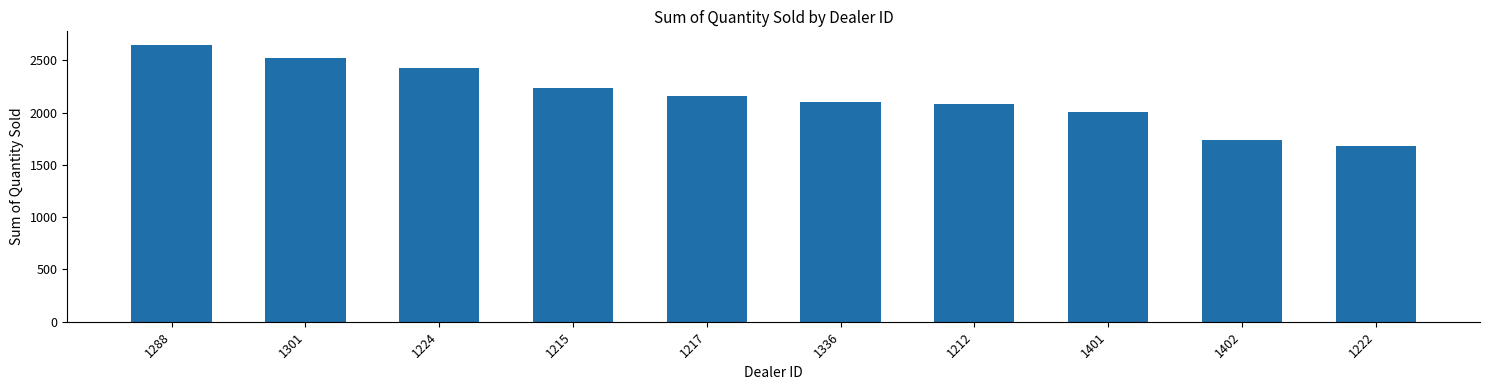

Does the chart contain any negative values?

No